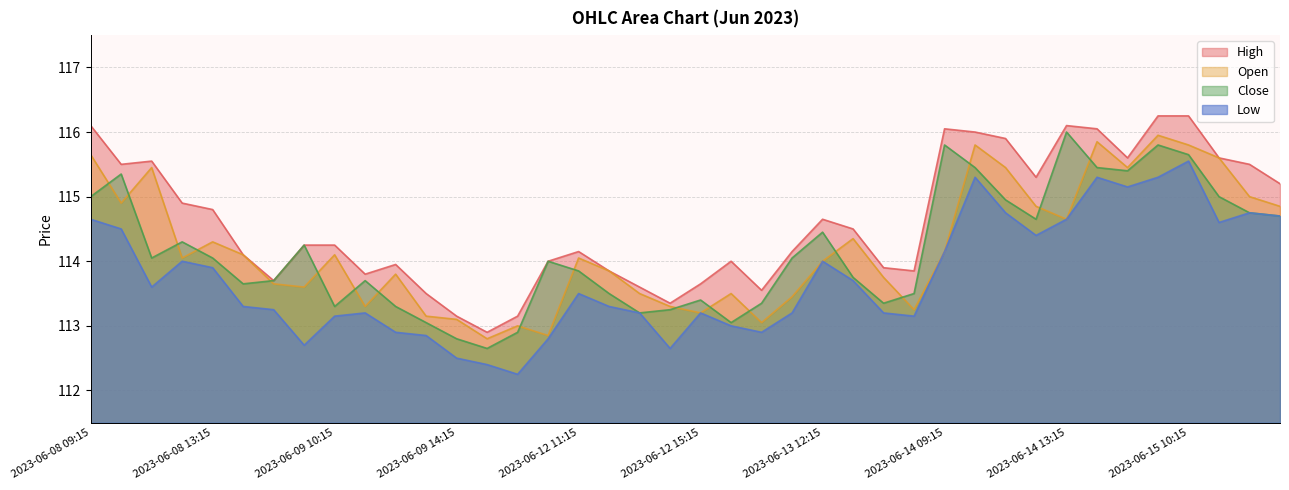

Reading right to left, what are all the values shown in this chart?

Open: 2023-06-15 13:15=114.8	2023-06-15 12:15=115.0	2023-06-15 11:15=115.6	2023-06-15 10:15=115.8	2023-06-15 09:15=116.0	2023-06-14 15:15=115.5	2023-06-14 14:15=115.8	2023-06-14 13:15=114.7	2023-06-14 12:15=114.8	2023-06-14 11:15=115.5	2023-06-14 10:15=115.8	2023-06-14 09:15=114.2	2023-06-13 15:15=113.2	2023-06-13 14:15=113.8	2023-06-13 13:15=114.3	2023-06-13 12:15=114.0	2023-06-13 11:15=113.5	2023-06-13 10:15=113.0	2023-06-13 09:15=113.5	2023-06-12 15:15=113.2	2023-06-12 14:15=113.3	2023-06-12 13:15=113.5	2023-06-12 12:15=113.8	2023-06-12 11:15=114.0	2023-06-12 10:15=112.8	2023-06-12 09:15=113.0	2023-06-09 15:15=112.8	2023-06-09 14:15=113.1	2023-06-09 13:15=113.2	2023-06-09 12:15=113.8	2023-06-09 11:15=113.3	2023-06-09 10:15=114.1	2023-06-09 09:15=113.6	2023-06-08 15:15=113.7	2023-06-08 14:15=114.1	2023-06-08 13:15=114.3	2023-06-08 12:15=114.0	2023-06-08 11:15=115.5	2023-06-08 10:15=114.9	2023-06-08 09:15=115.7
High: 2023-06-15 13:15=115.2	2023-06-15 12:15=115.5	2023-06-15 11:15=115.6	2023-06-15 10:15=116.2	2023-06-15 09:15=116.2	2023-06-14 15:15=115.6	2023-06-14 14:15=116.0	2023-06-14 13:15=116.1	2023-06-14 12:15=115.3	2023-06-14 11:15=115.9	2023-06-14 10:15=116.0	2023-06-14 09:15=116.0	2023-06-13 15:15=113.8	2023-06-13 14:15=113.9	2023-06-13 13:15=114.5	2023-06-13 12:15=114.7	2023-06-13 11:15=114.2	2023-06-13 10:15=113.5	2023-06-13 09:15=114.0	2023-06-12 15:15=113.7	2023-06-12 14:15=113.3	2023-06-12 13:15=113.6	2023-06-12 12:15=113.8	2023-06-12 11:15=114.2	2023-06-12 10:15=114.0	2023-06-12 09:15=113.2	2023-06-09 15:15=112.9	2023-06-09 14:15=113.2	2023-06-09 13:15=113.5	2023-06-09 12:15=114.0	2023-06-09 11:15=113.8	2023-06-09 10:15=114.2	2023-06-09 09:15=114.2	2023-06-08 15:15=113.7	2023-06-08 14:15=114.1	2023-06-08 13:15=114.8	2023-06-08 12:15=114.9	2023-06-08 11:15=115.5	2023-06-08 10:15=115.5	2023-06-08 09:15=116.1
Low: 2023-06-15 13:15=114.7	2023-06-15 12:15=114.8	2023-06-15 11:15=114.6	2023-06-15 10:15=115.5	2023-06-15 09:15=115.3	2023-06-14 15:15=115.2	2023-06-14 14:15=115.3	2023-06-14 13:15=114.7	2023-06-14 12:15=114.4	2023-06-14 11:15=114.8	2023-06-14 10:15=115.3	2023-06-14 09:15=114.2	2023-06-13 15:15=113.2	2023-06-13 14:15=113.2	2023-06-13 13:15=113.7	2023-06-13 12:15=114.0	2023-06-13 11:15=113.2	2023-06-13 10:15=112.9	2023-06-13 09:15=113.0	2023-06-12 15:15=113.2	2023-06-12 14:15=112.7	2023-06-12 13:15=113.2	2023-06-12 12:15=113.3	2023-06-12 11:15=113.5	2023-06-12 10:15=112.8	2023-06-12 09:15=112.2	2023-06-09 15:15=112.4	2023-06-09 14:15=112.5	2023-06-09 13:15=112.8	2023-06-09 12:15=112.9	2023-06-09 11:15=113.2	2023-06-09 10:15=113.2	2023-06-09 09:15=112.7	2023-06-08 15:15=113.2	2023-06-08 14:15=113.3	2023-06-08 13:15=113.9	2023-06-08 12:15=114.0	2023-06-08 11:15=113.6	2023-06-08 10:15=114.5	2023-06-08 09:15=114.7
Close: 2023-06-15 13:15=114.7	2023-06-15 12:15=114.8	2023-06-15 11:15=115.0	2023-06-15 10:15=115.7	2023-06-15 09:15=115.8	2023-06-14 15:15=115.4	2023-06-14 14:15=115.5	2023-06-14 13:15=116.0	2023-06-14 12:15=114.7	2023-06-14 11:15=115.0	2023-06-14 10:15=115.5	2023-06-14 09:15=115.8	2023-06-13 15:15=113.5	2023-06-13 14:15=113.3	2023-06-13 13:15=113.8	2023-06-13 12:15=114.5	2023-06-13 11:15=114.0	2023-06-13 10:15=113.3	2023-06-13 09:15=113.0	2023-06-12 15:15=113.4	2023-06-12 14:15=113.2	2023-06-12 13:15=113.2	2023-06-12 12:15=113.5	2023-06-12 11:15=113.8	2023-06-12 10:15=114.0	2023-06-12 09:15=112.9	2023-06-09 15:15=112.7	2023-06-09 14:15=112.8	2023-06-09 13:15=113.0	2023-06-09 12:15=113.3	2023-06-09 11:15=113.7	2023-06-09 10:15=113.3	2023-06-09 09:15=114.2	2023-06-08 15:15=113.7	2023-06-08 14:15=113.7	2023-06-08 13:15=114.0	2023-06-08 12:15=114.3	2023-06-08 11:15=114.0	2023-06-08 10:15=115.3	2023-06-08 09:15=115.0